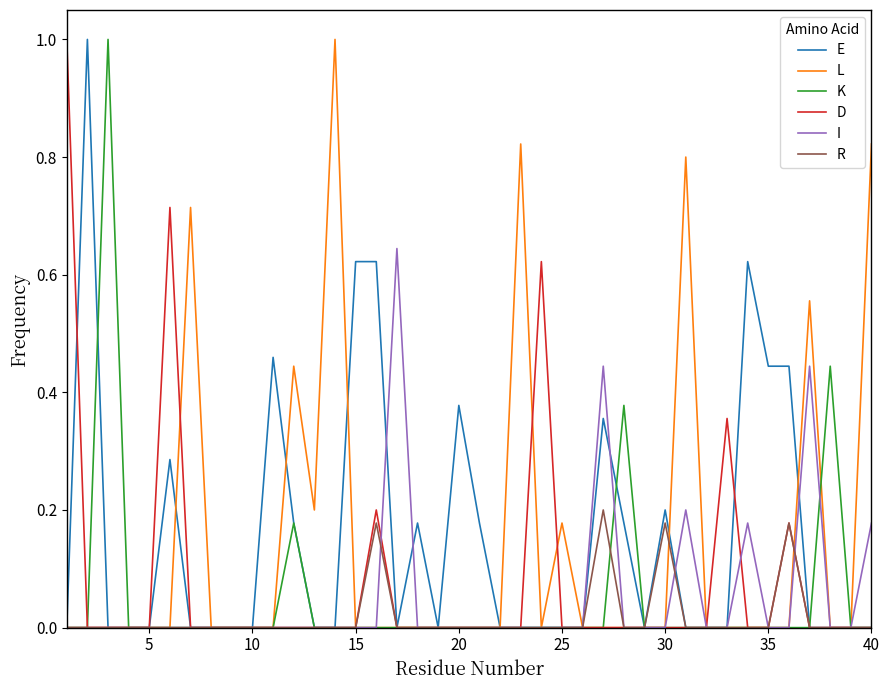

What is the maximum value shown in the chart?

1.0